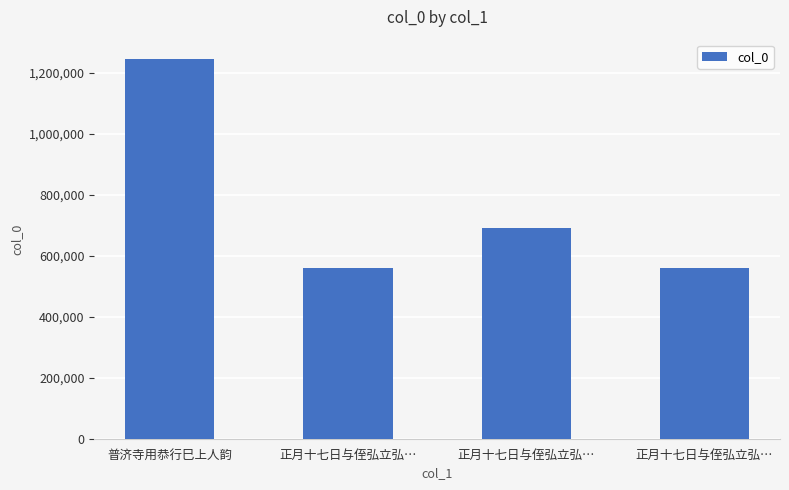

At which category does the chart reach its peak across all series?

普济寺用恭行巳上人韵